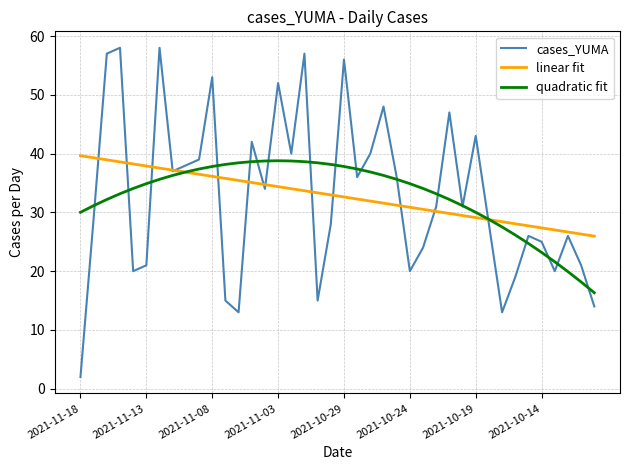

How many interior local peaks does the cases_YUMA series have?

12